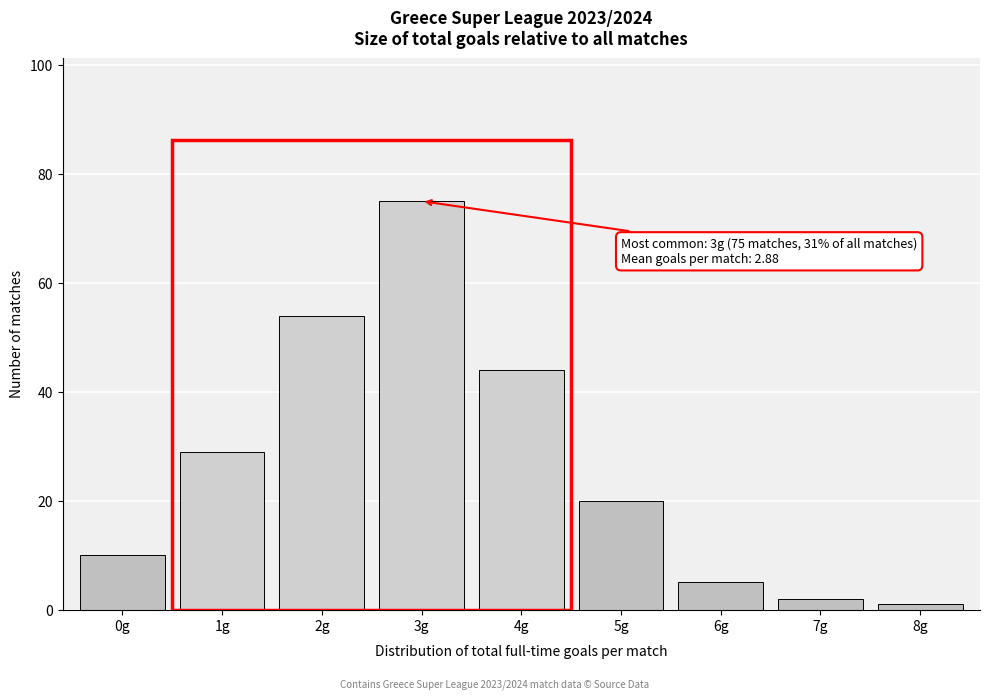

Over which range of the x-axis is the bar tallest?

2.5 to 3.5